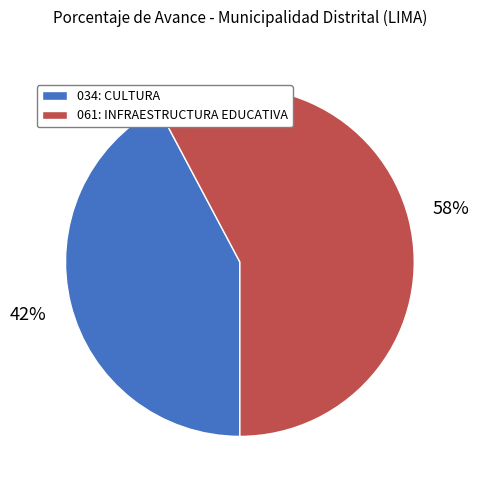

How many segments does this pie chart have?

2